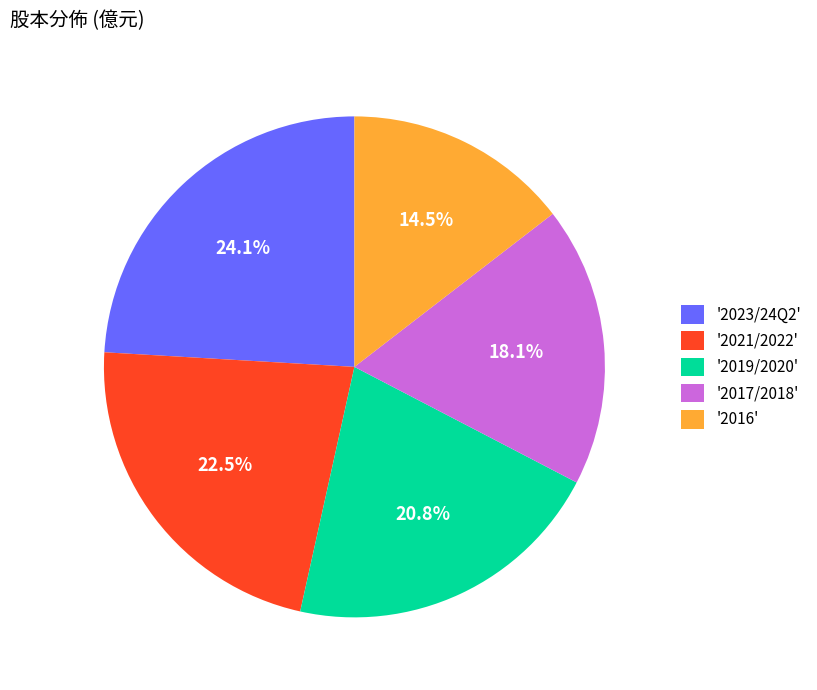

Rank the categories by value from lowest to highest.

'2016', '2017/2018', '2019/2020', '2021/2022', '2023/24Q2'